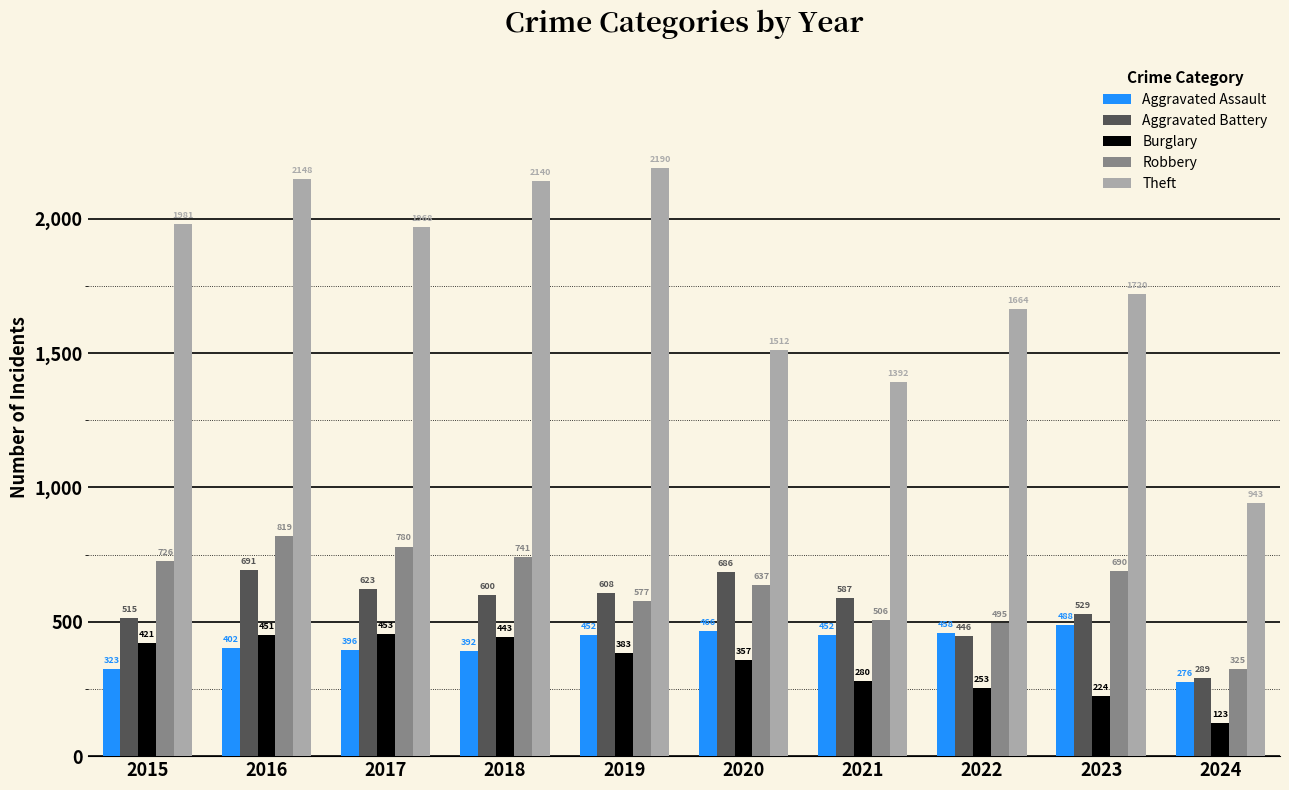

The value of Burglary at 2018 is 443. True or false?

True